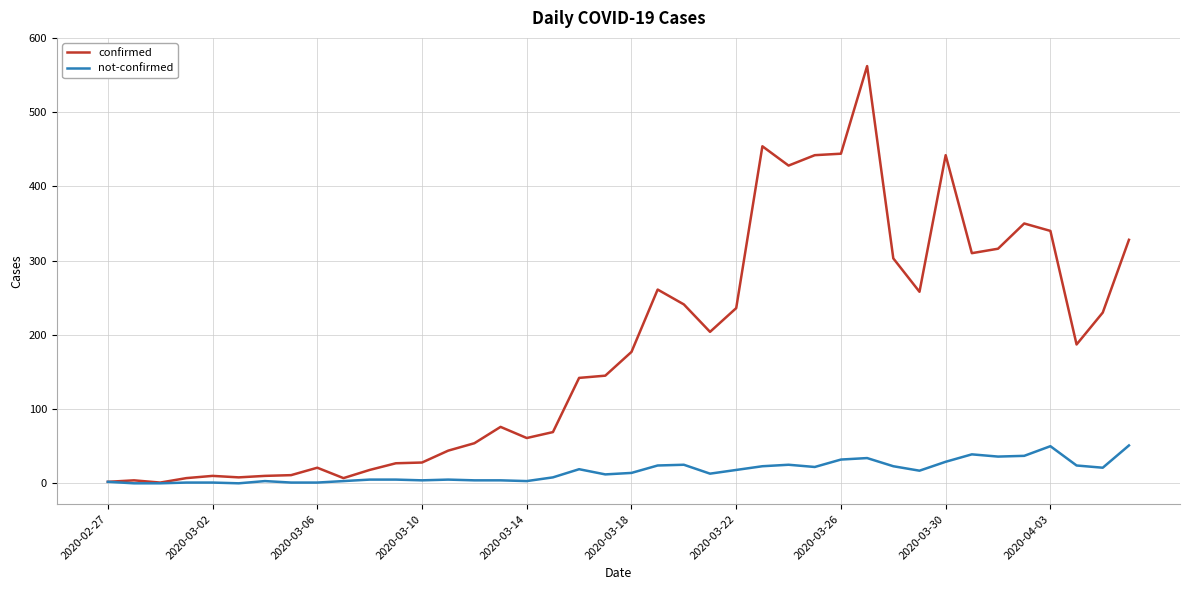

Which series has the largest range (max minus min)?

confirmed